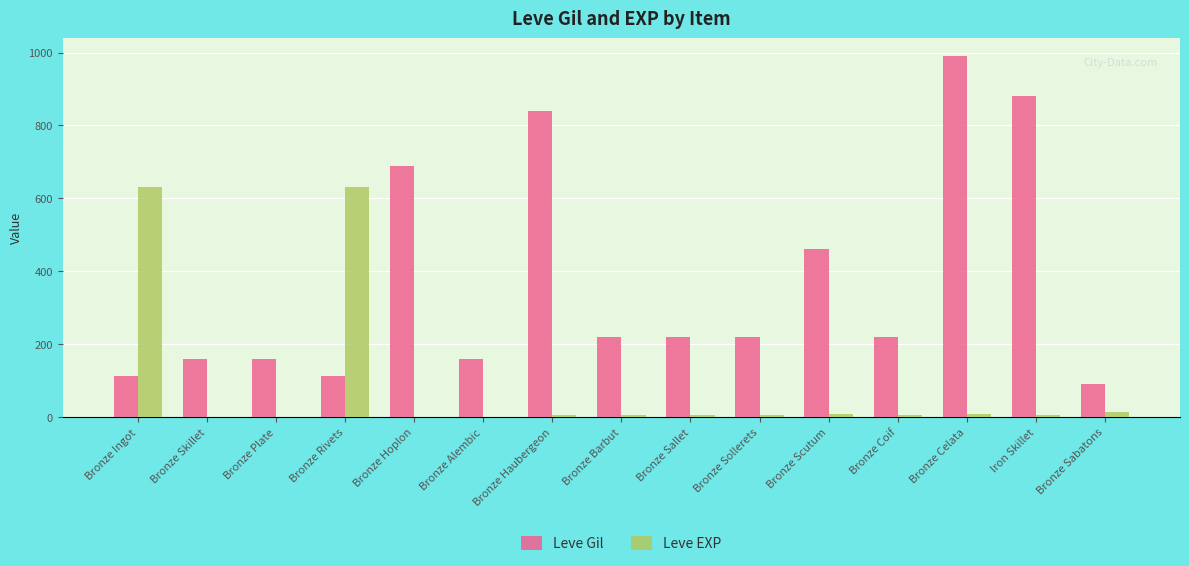

What is the approximate value of Leve Gil at Bronze Celata?

990